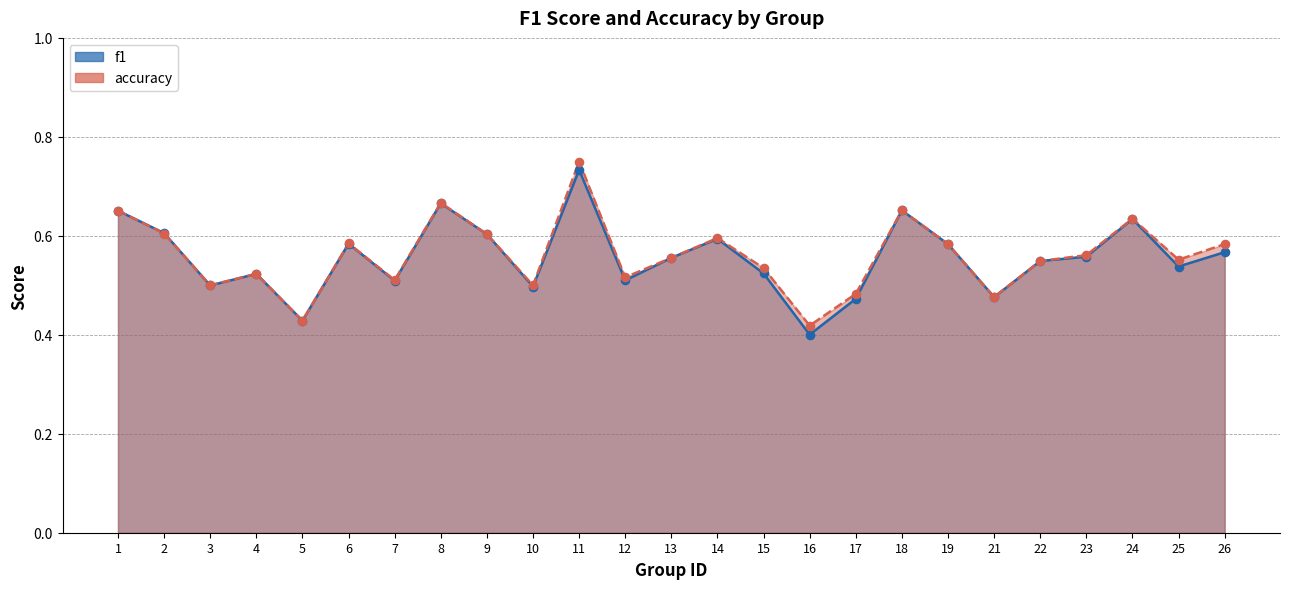

Which series reaches the maximum Y coordinate?

accuracy